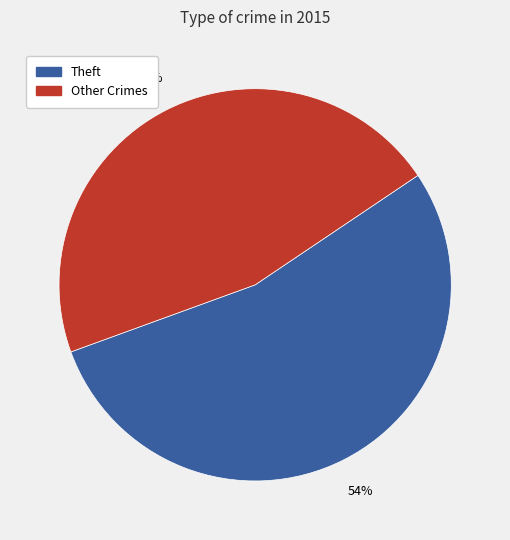

To the nearest percent, what is the average slice percentage?

50%